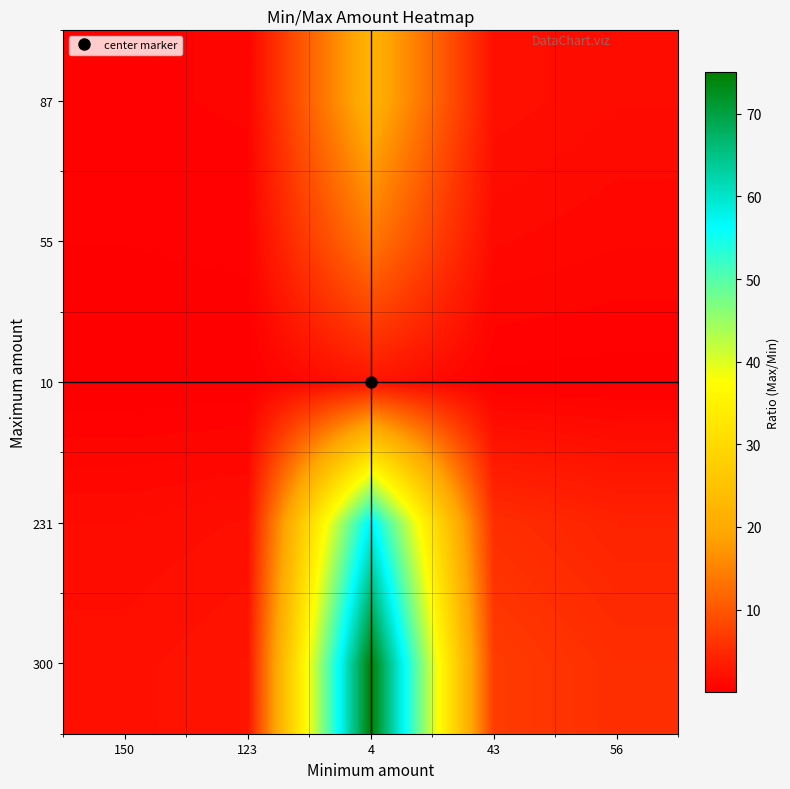

What is the minimum value shown in the chart?

0.1